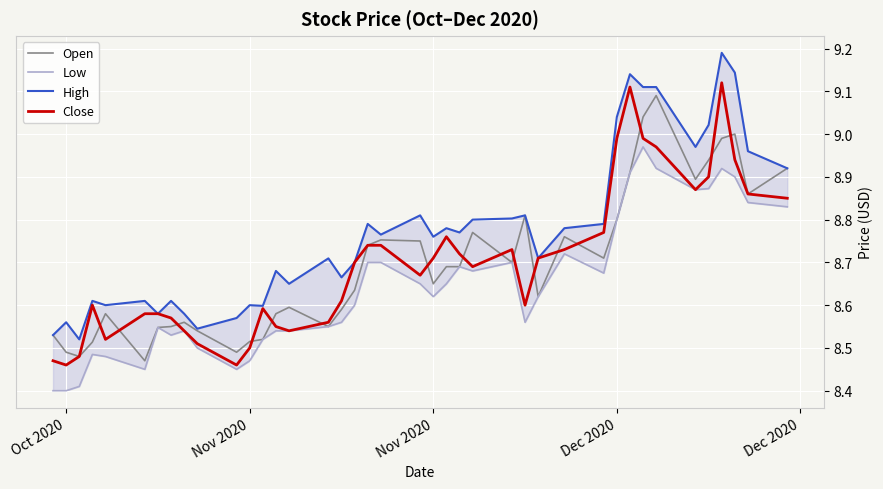

Reading left to right, transcribe all the data shown in this chart.

Open: 8.5	8.5	8.5	8.5	8.6	8.5	8.5	8.6	8.6	8.5	8.5	8.5	8.5	8.6	8.6	8.6	8.6	8.6	8.7	8.8	8.8	8.7	8.7	8.7	8.8	8.7	8.8	8.6	8.8	8.7	8.8	8.9	9.0	9.1	8.9	8.9	9.0	9.0	8.9	8.9
Low: 8.4	8.4	8.4	8.5	8.5	8.4	8.5	8.5	8.5	8.5	8.4	8.5	8.5	8.5	8.5	8.6	8.6	8.6	8.7	8.7	8.7	8.6	8.7	8.7	8.7	8.7	8.6	8.6	8.7	8.7	8.8	8.9	9.0	8.9	8.9	8.9	8.9	8.9	8.8	8.8
High: 8.5	8.6	8.5	8.6	8.6	8.6	8.6	8.6	8.6	8.5	8.6	8.6	8.6	8.7	8.7	8.7	8.7	8.7	8.8	8.8	8.8	8.8	8.8	8.8	8.8	8.8	8.8	8.7	8.8	8.8	9.0	9.1	9.1	9.1	9.0	9.0	9.2	9.1	9.0	8.9
Close: 8.5	8.5	8.5	8.6	8.5	8.6	8.6	8.6	8.5	8.5	8.5	8.5	8.6	8.6	8.5	8.6	8.6	8.7	8.7	8.7	8.7	8.7	8.8	8.7	8.7	8.7	8.6	8.7	8.7	8.8	9.0	9.1	9.0	9.0	8.9	8.9	9.1	8.9	8.9	8.8